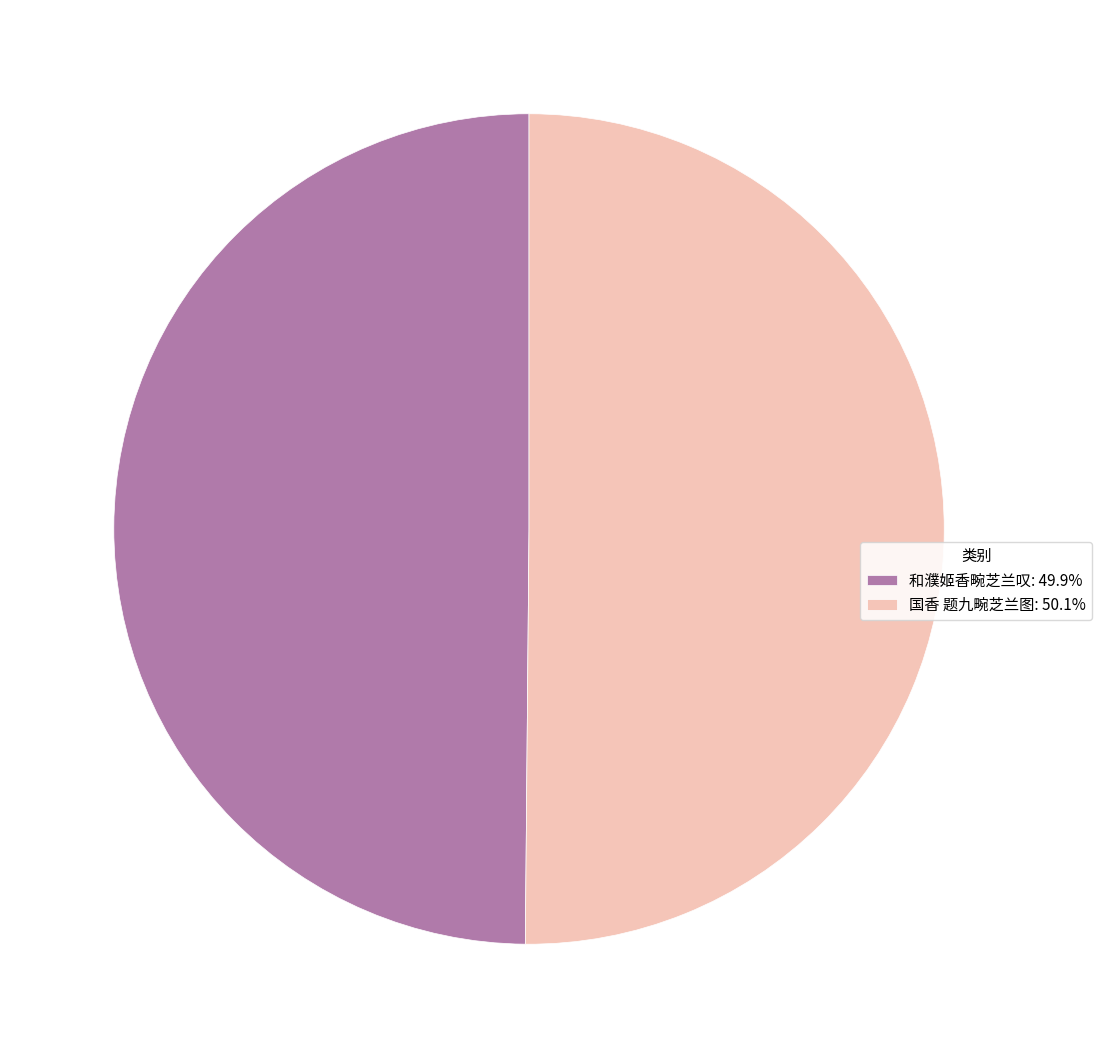

Count the number of slices in the pie.

2